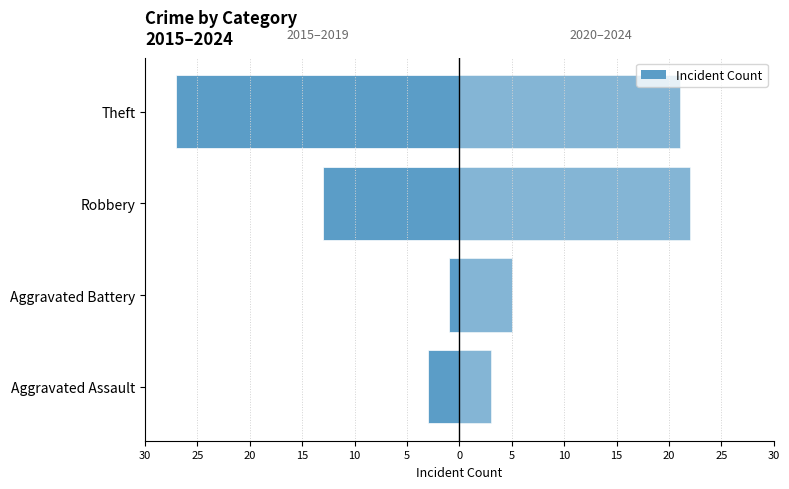

Rank the series by their average value, from lowest to highest.

2015–2019, 2020–2024